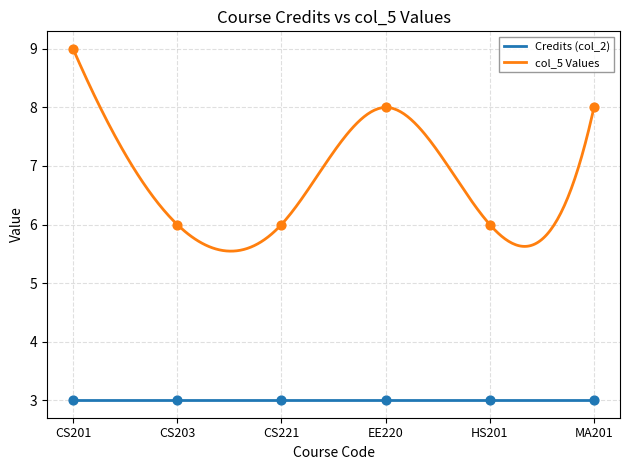

Between CS203 and CS221, which is larger?

CS203